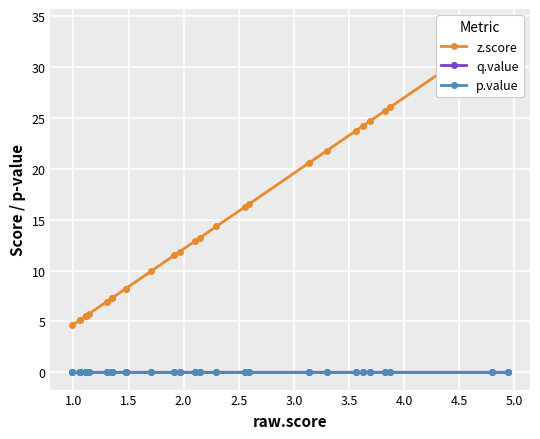

True or false: p.value has more than 0 interior local peaks.

False